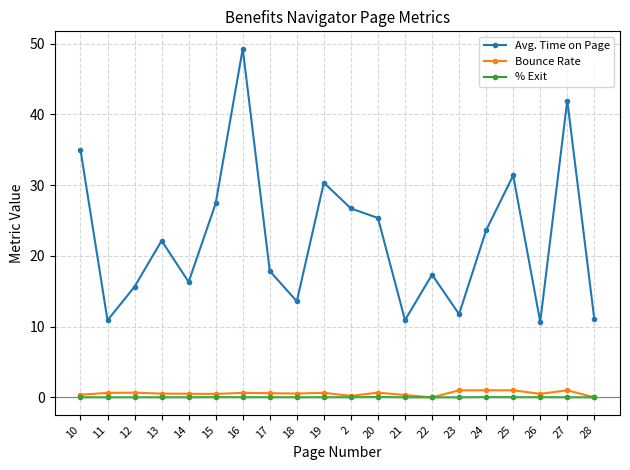

True or false: % Exit has more than 1 points higher than both neighbors.

True